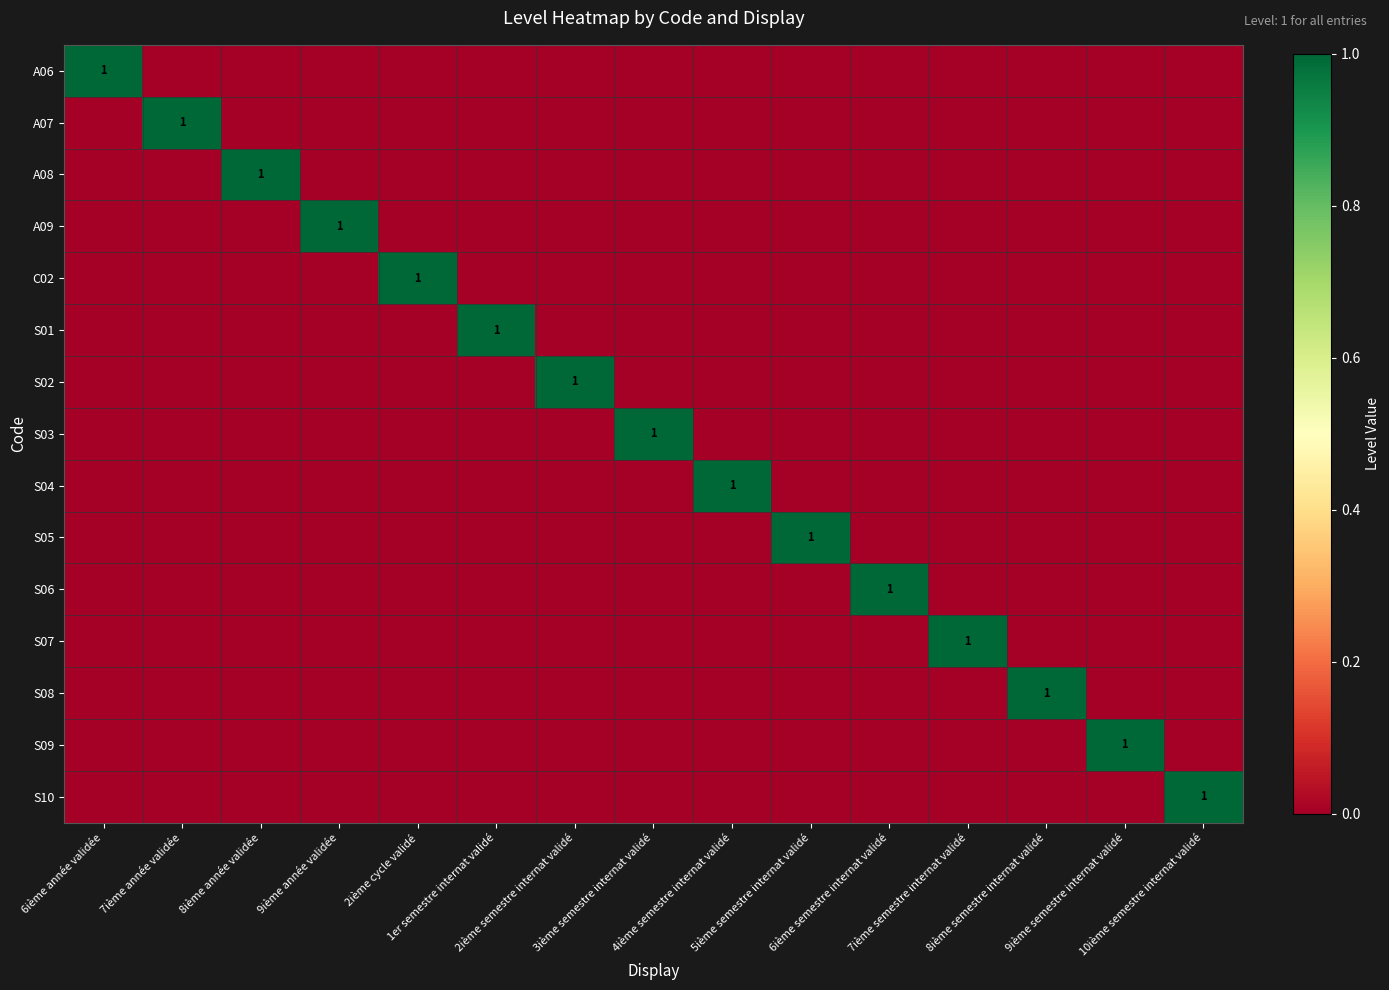

List the labels in order of C02 value, smallest first.

6ième année validée, 7ième année validée, 8ième année validée, 9ième année validée, 1er semestre internat validé, 2ième semestre internat validé, 3ième semestre internat validé, 4ième semestre internat validé, 5ième semestre internat validé, 6ième semestre internat validé, 7ième semestre internat validé, 8ième semestre internat validé, 9ième semestre internat validé, 10ième semestre internat validé, 2ième cycle validé